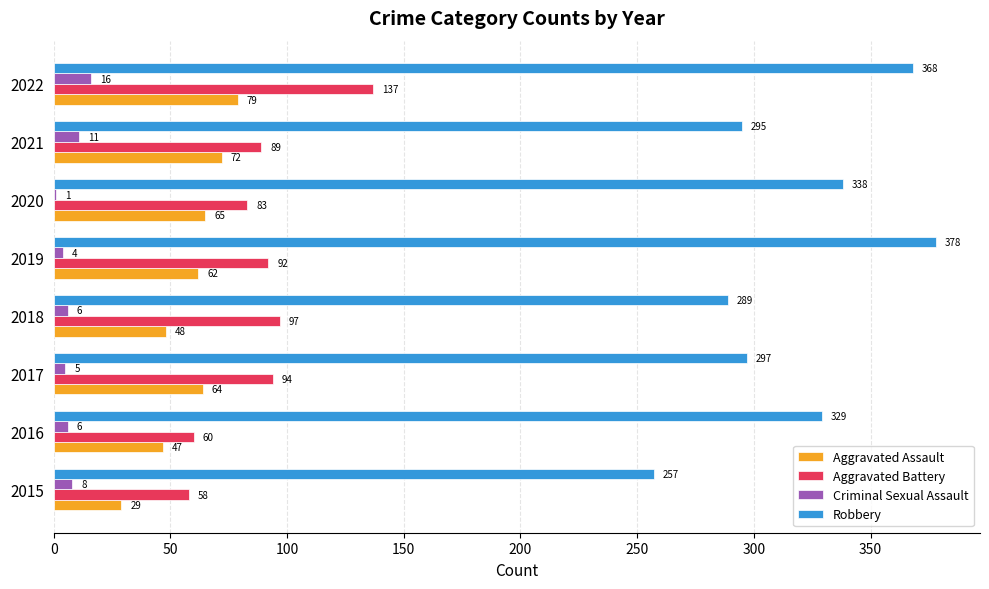

At which label is Aggravated Assault closest to 54?

2018